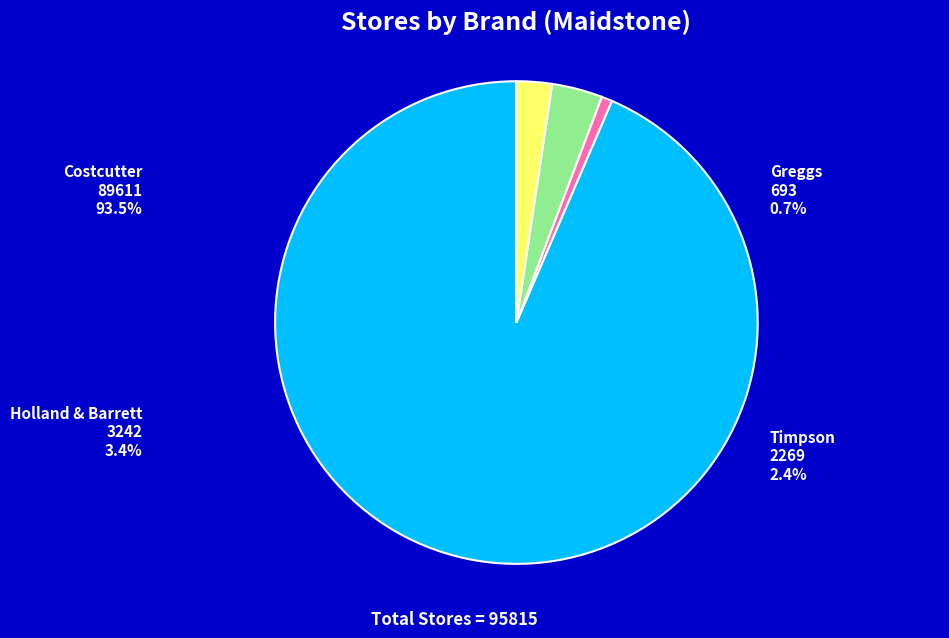

To the nearest percent, what portion does holland_and_barrett represent?

3%